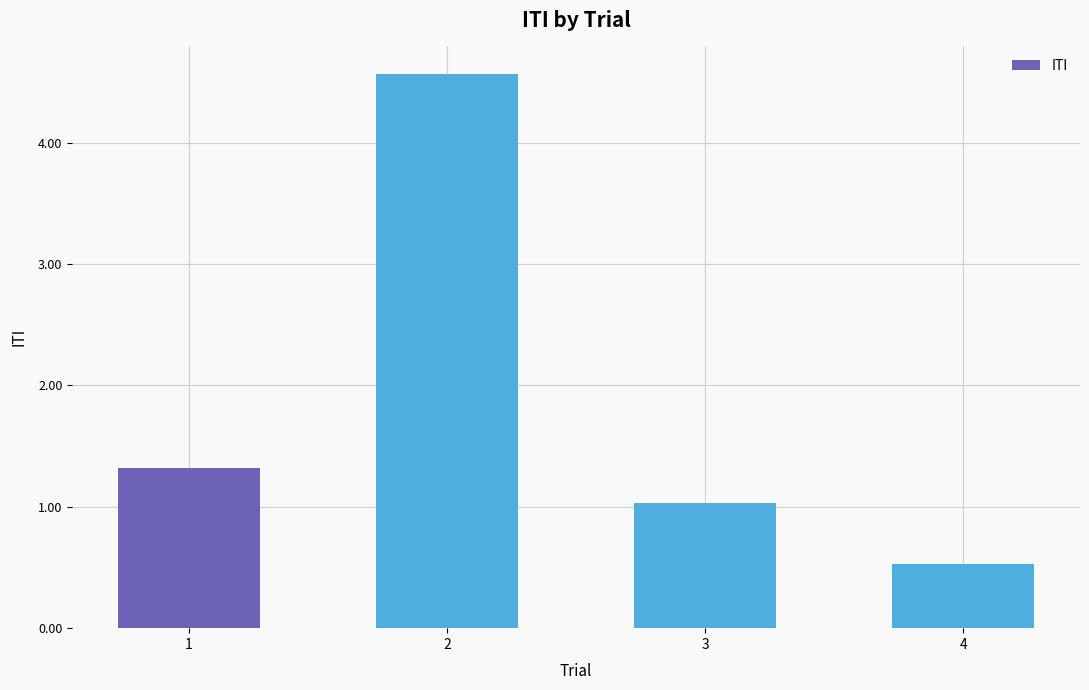

Between 2 and 1, which is larger?

2